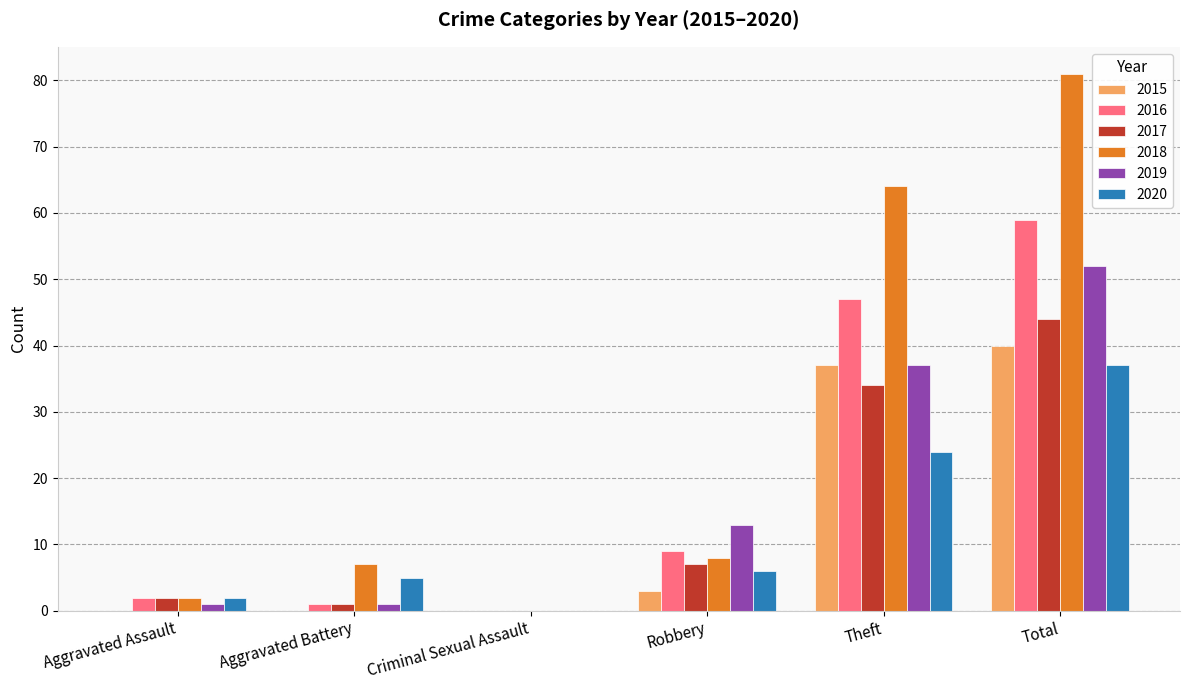

Which series changed the most between Aggravated Assault and Aggravated Battery?

2018